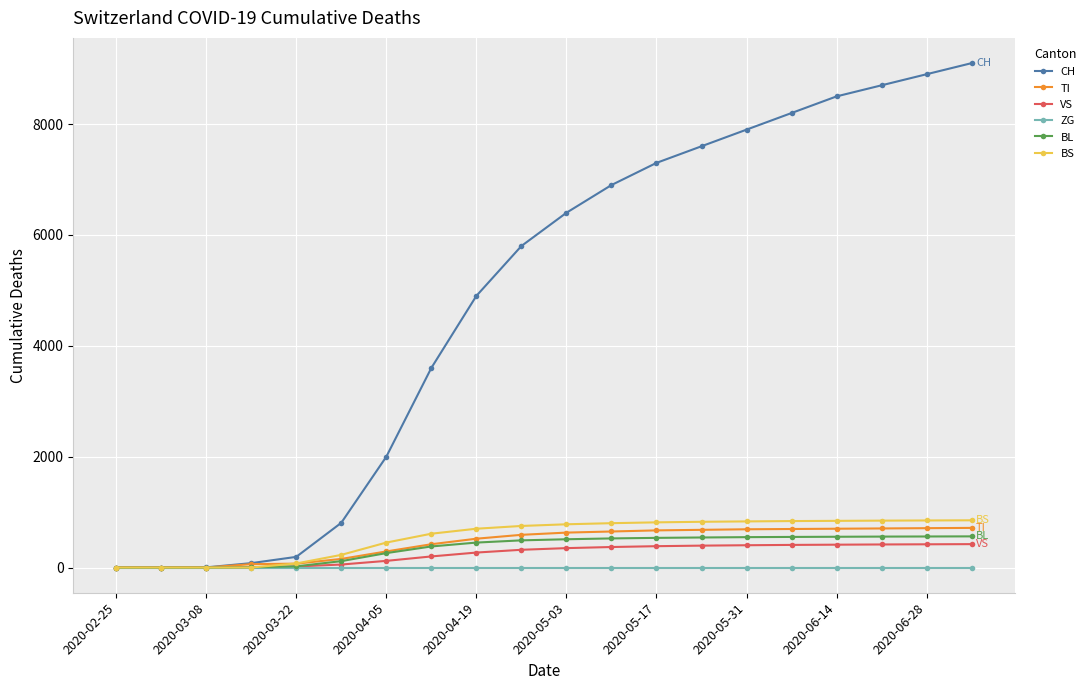

Which series has the largest range (max minus min)?

CH